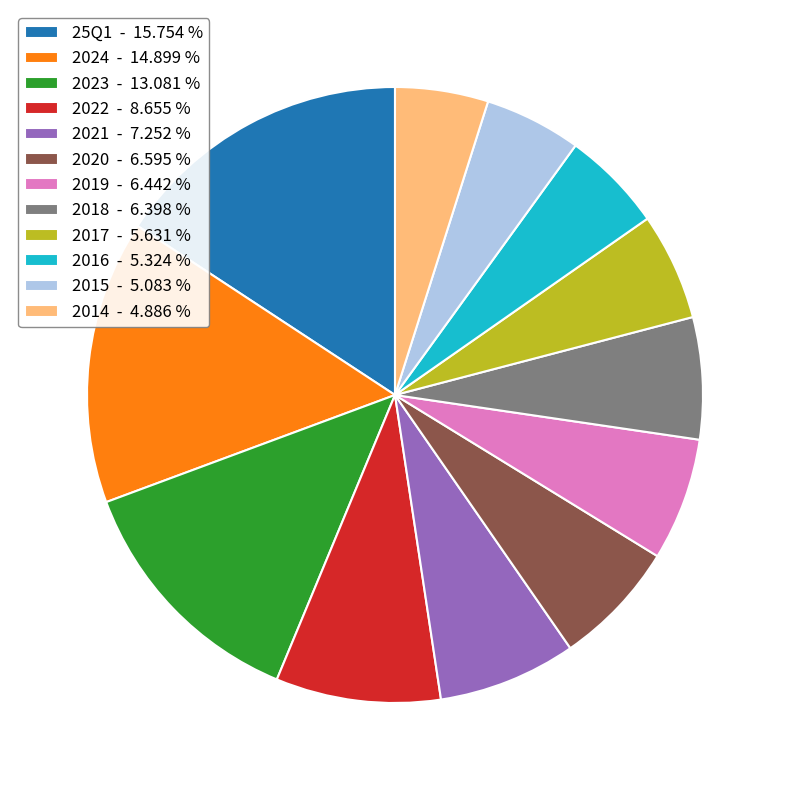

Combined, do 2017 - 5.631 % and 2014 - 4.886 % account for over 50%?

No